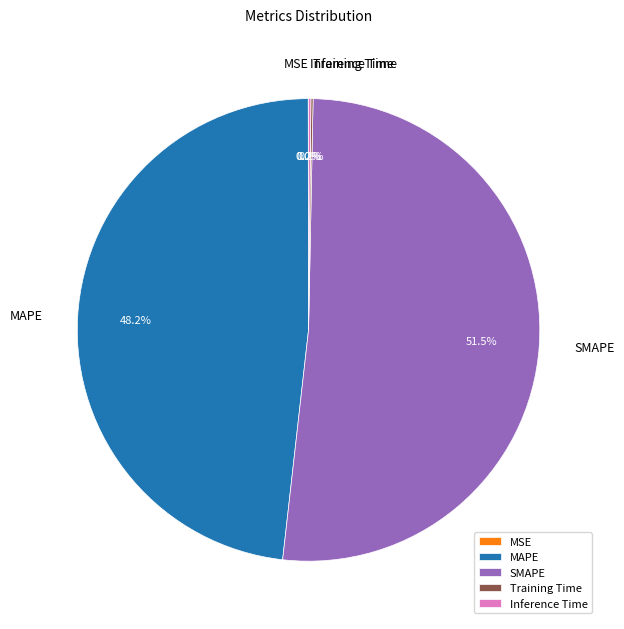

What is the largest slice in the pie chart?

SMAPE